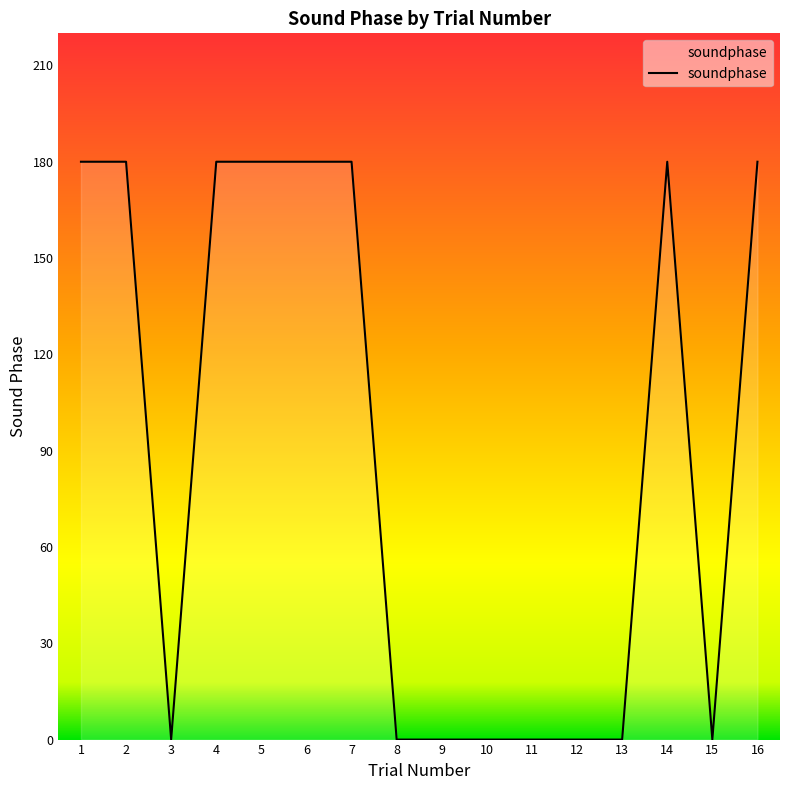

What is the difference between the maximum and minimum values?

180